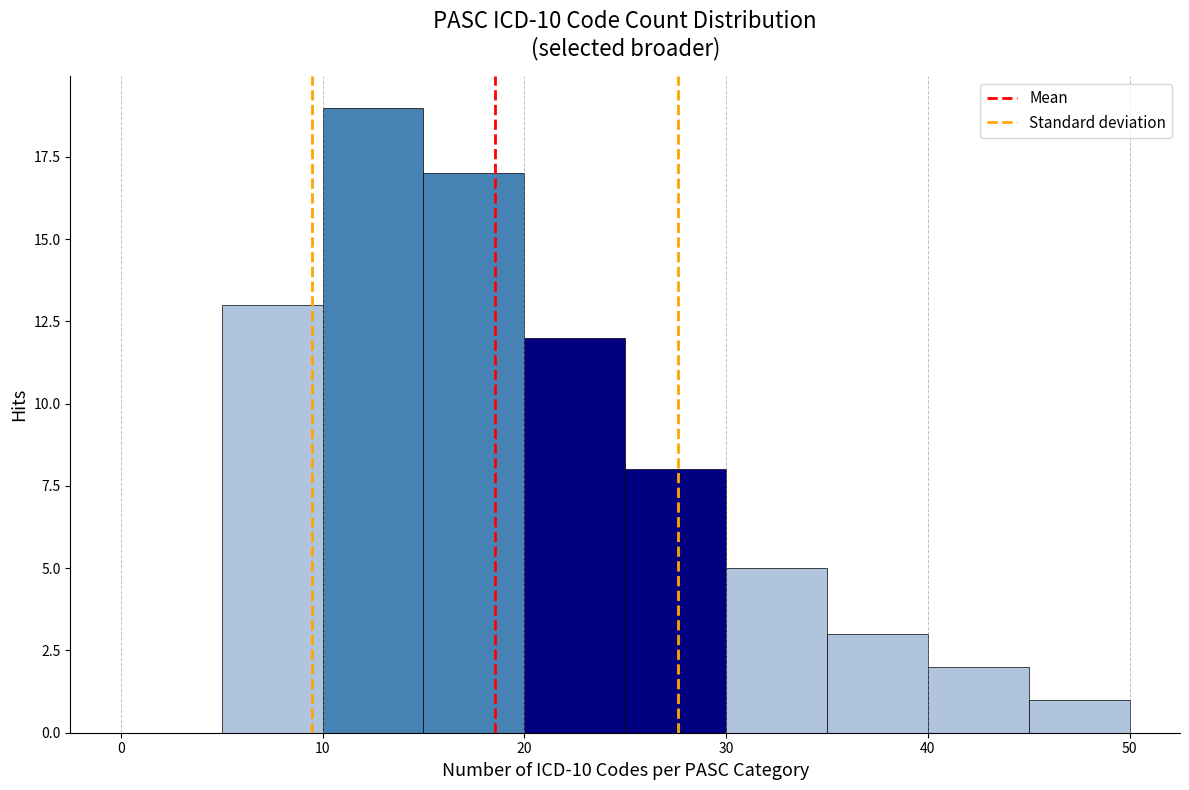

Reading left to right, list every bar in this chart as the range it spans on the x-axis followed by its height. The values are not printed on the chart, so give them approximately, as read against the axis.

0 to 5: 0
5 to 10: 13
10 to 15: 19
15 to 20: 17
20 to 25: 12
25 to 30: 8
30 to 35: 5
35 to 40: 3
40 to 45: 2
45 to 50: 1